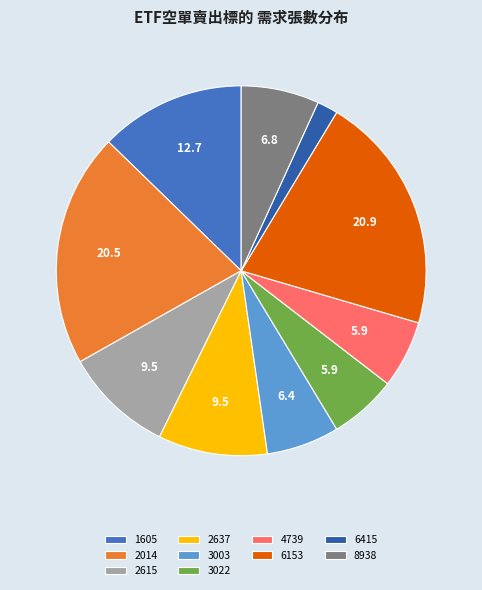

Count the number of slices in the pie.

10